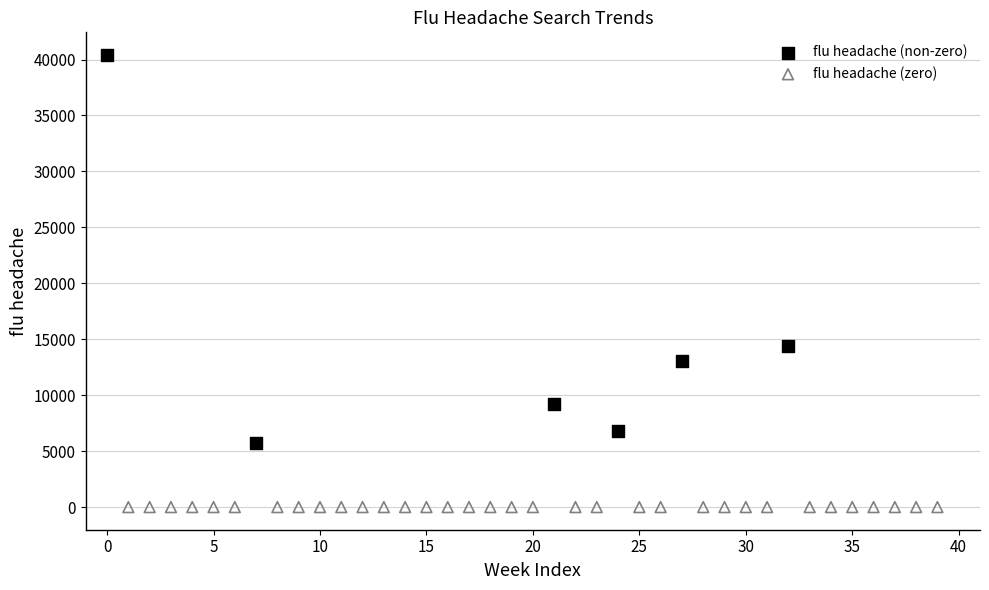

Which series contains the lowest Y value?

flu headache (zero)